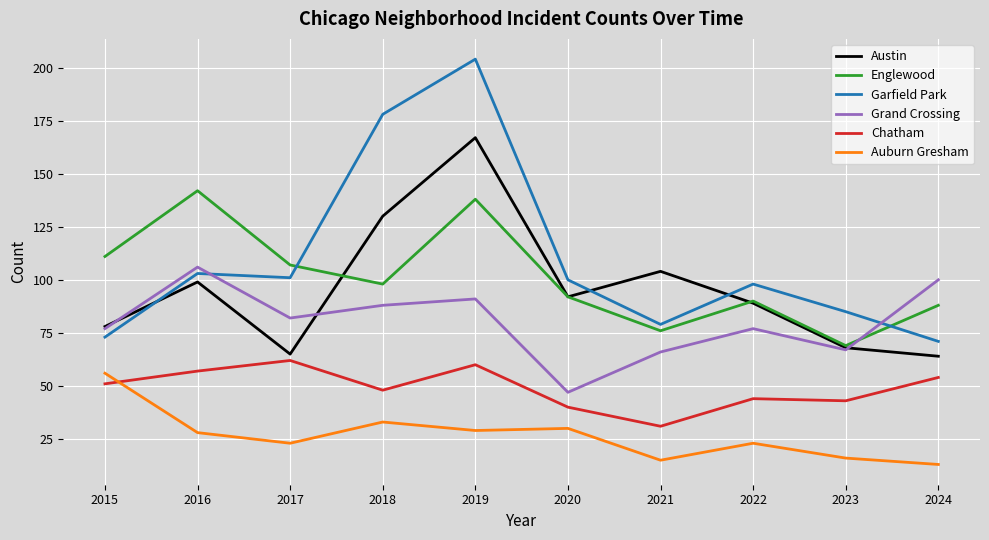

Is it true that Garfield Park equals 29 at 2023?

False